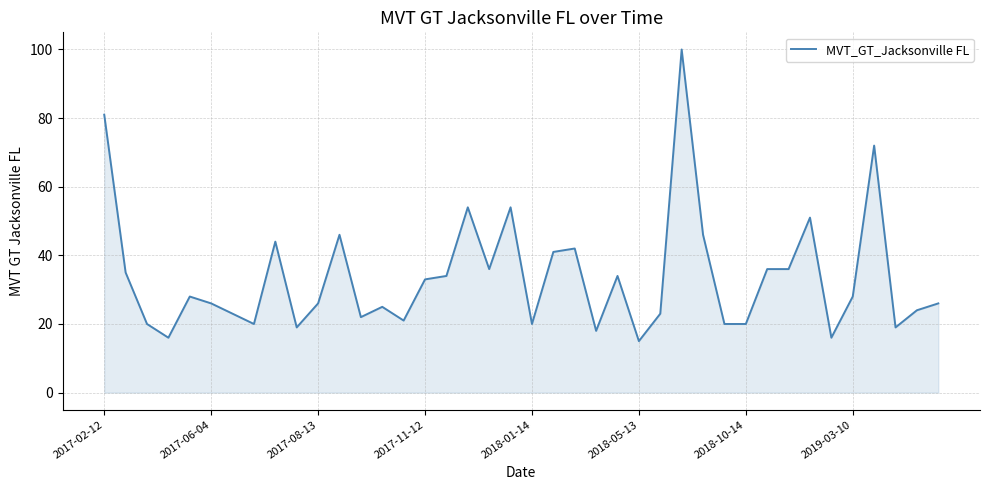

What is the maximum value shown in the chart?

100